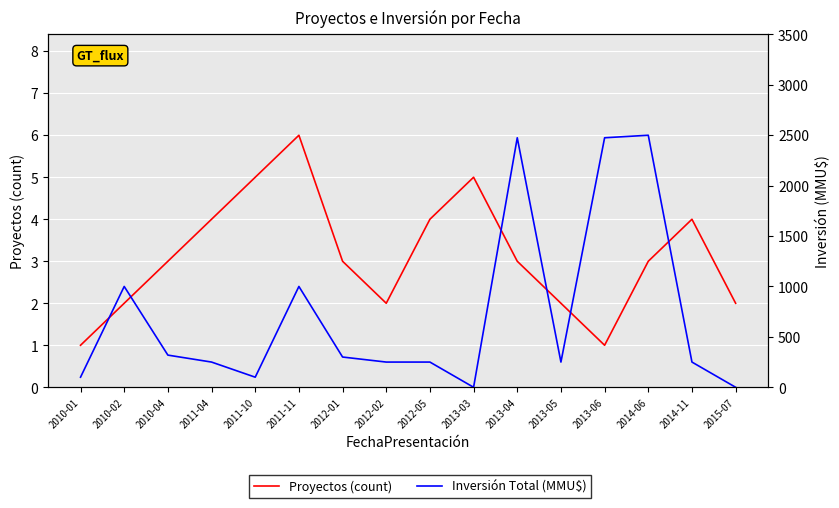

Rank the series by their maximum value, from highest to lowest.

Inversión Total (MMU$), Proyectos (count)